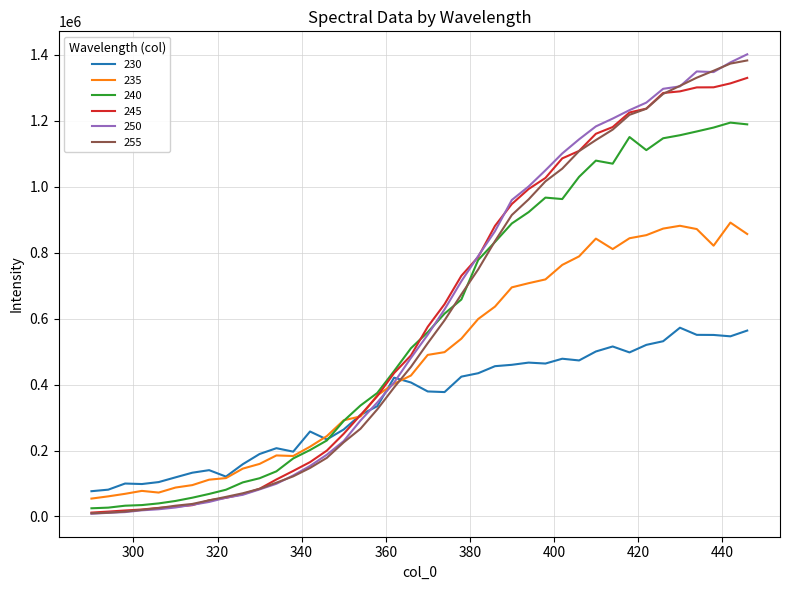

What is the greatest value displayed?

1401317.9